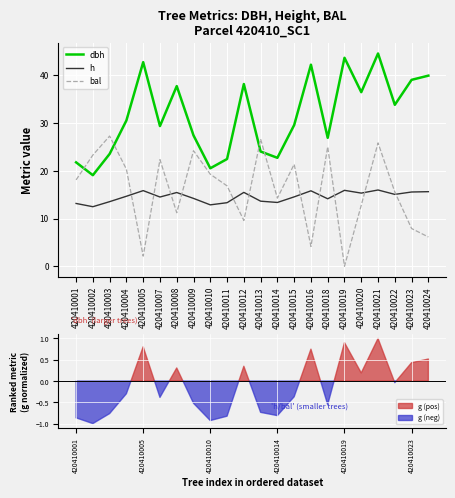

Rank the series by their maximum value, from highest to lowest.

dbh, bal, h